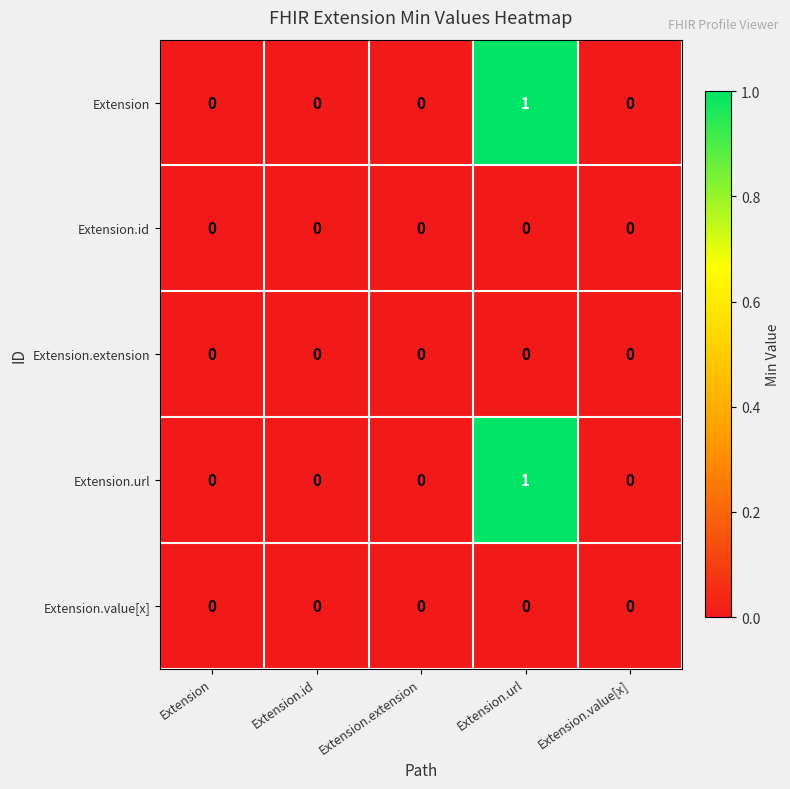

The Extension series shows 2 at Extension.url. True or false?

False